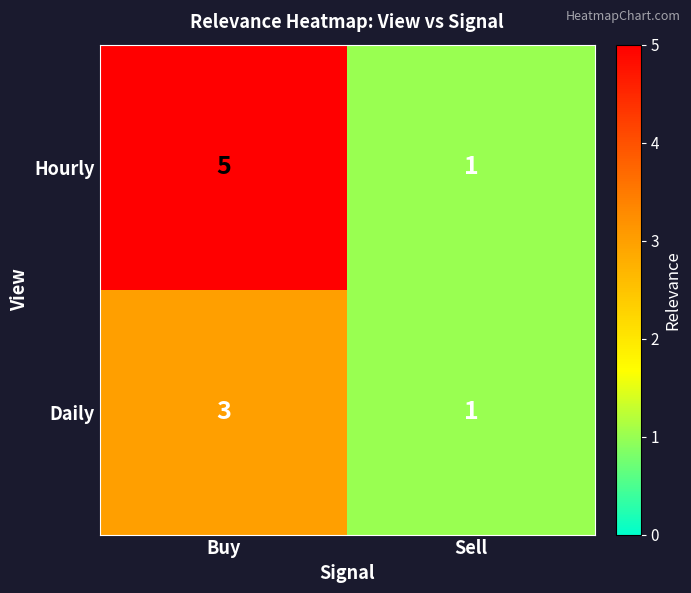

Which series has the largest total across all categories?

Hourly